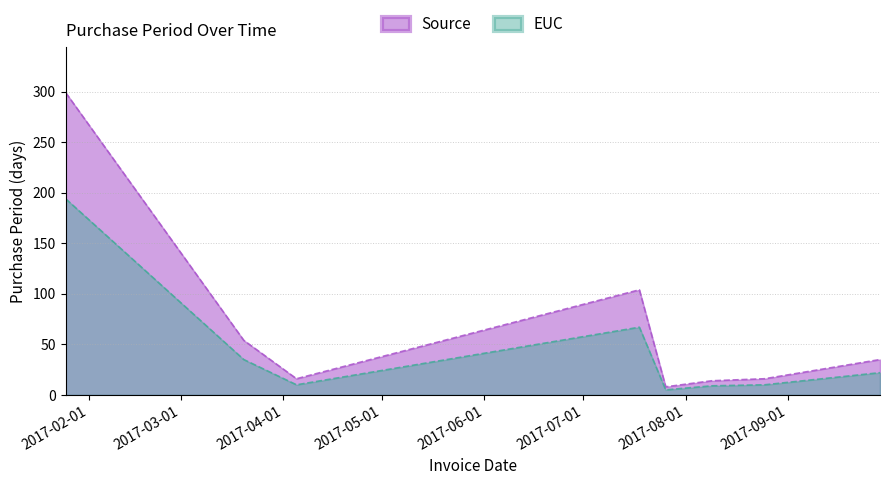

What is the label of the 5th point from the right?

2017-07-18